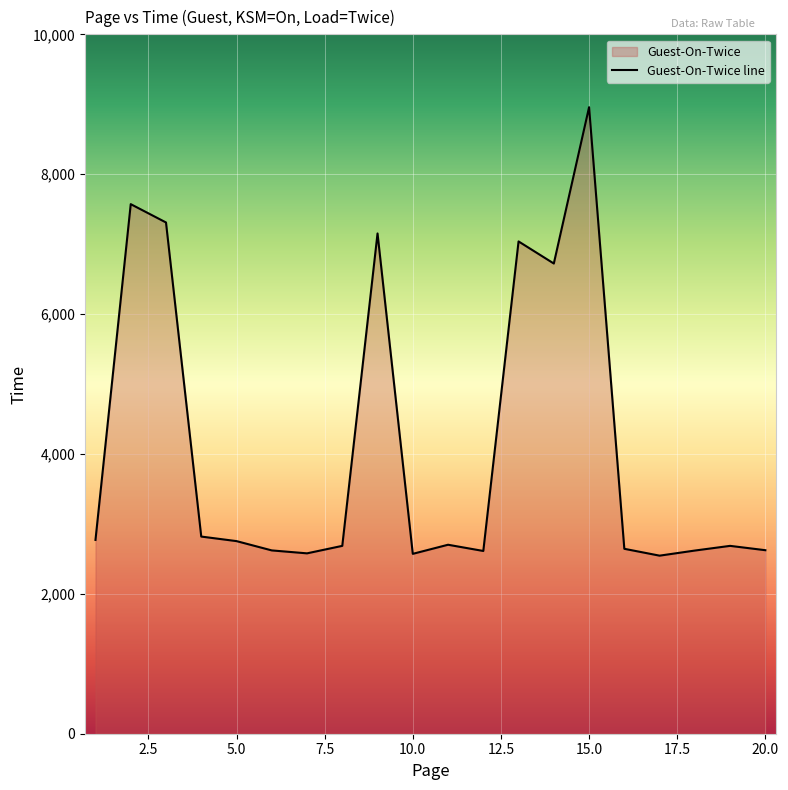

Reading left to right, what are all the values shown in this chart?

2771	7572	7310	2819	2754	2621	2579	2686	7153	2572	2702	2613	7039	6723	8958	2644	2546	2619	2686	2624